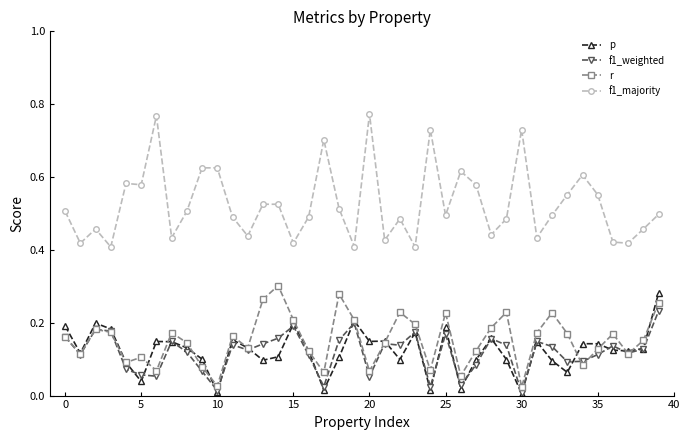

True or false: f1_majority and r intersect in this chart.

False